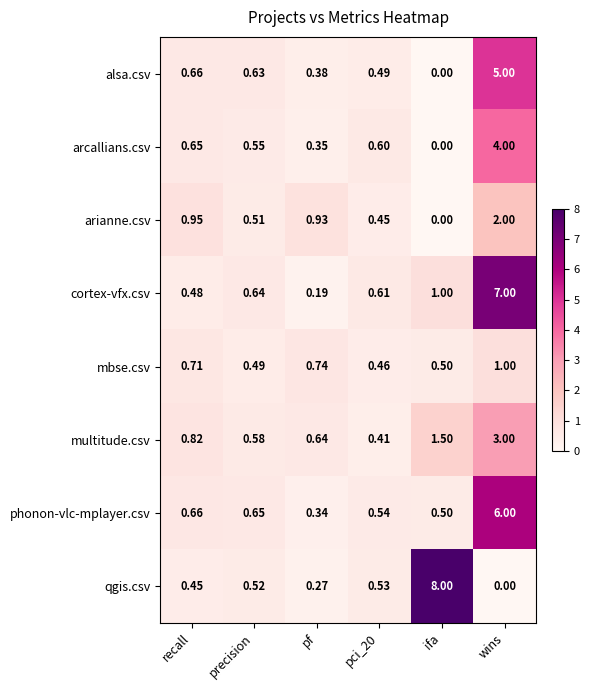

At which label does alsa.csv reach its minimum?

ifa